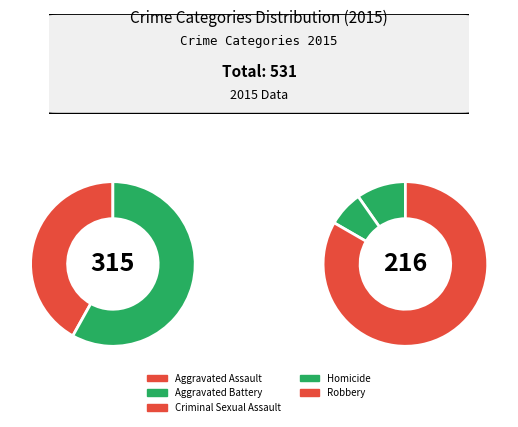

Rank the categories by value from highest to lowest.

Aggravated Battery, Robbery, Aggravated Assault, Criminal Sexual Assault, Homicide